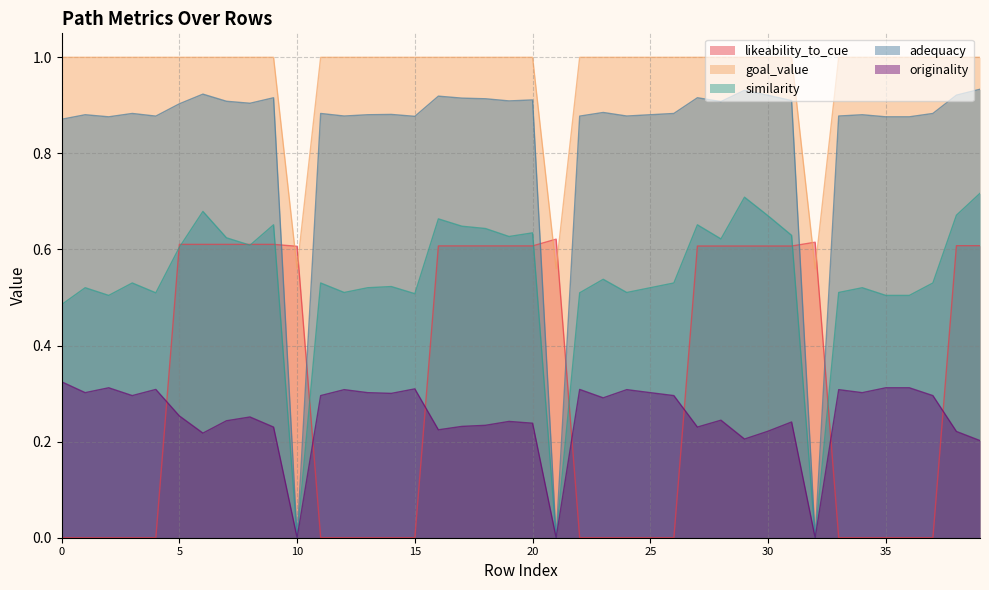

Which series has the largest total across all categories?

goal_value